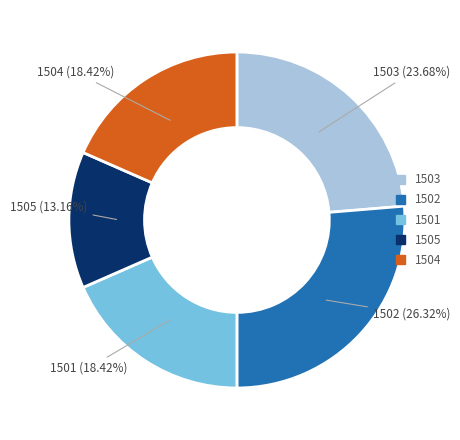

Does any single category account for the majority?

No